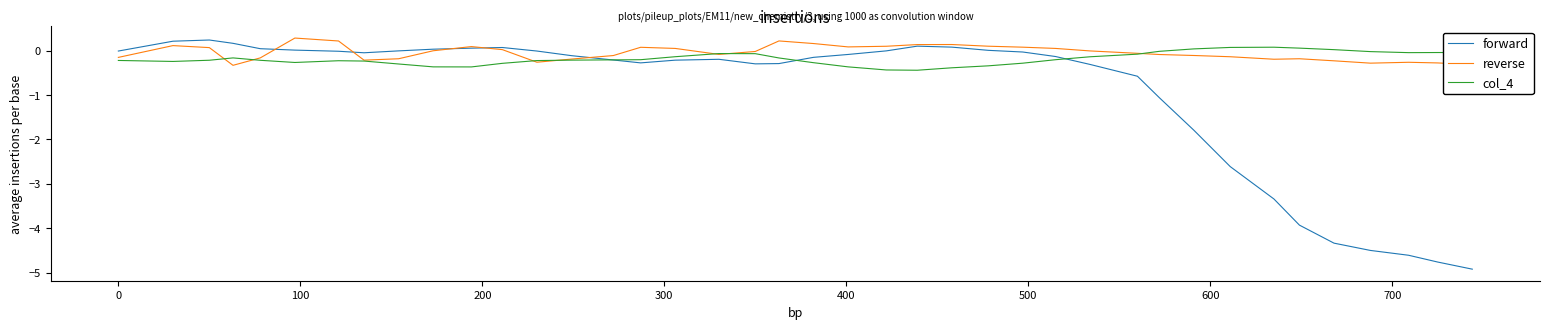

What is the minimum value shown in the chart?

-4.9